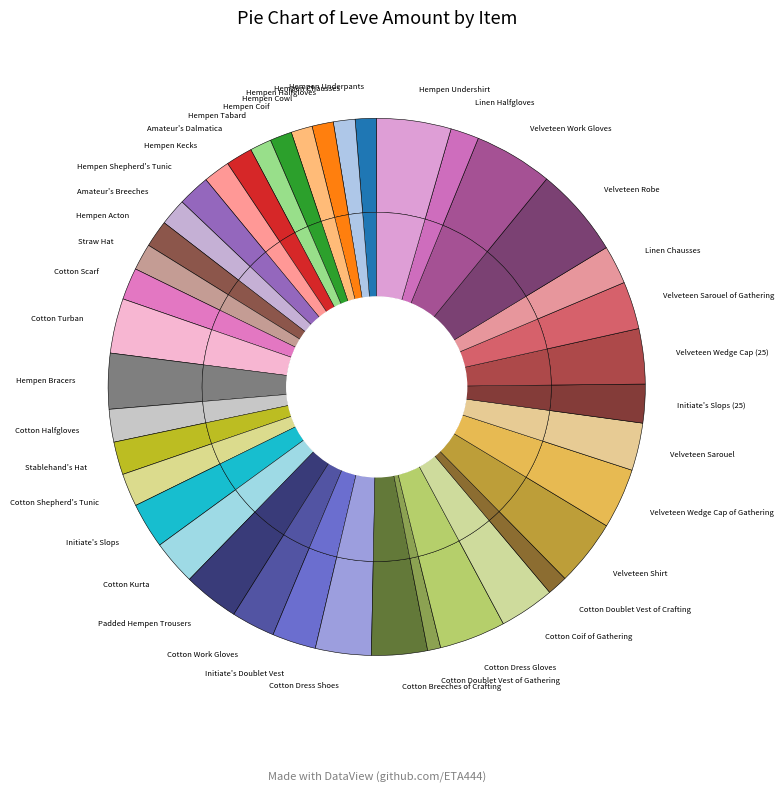

What percentage is the Velveteen Work Gloves slice, to the nearest percent?

5%